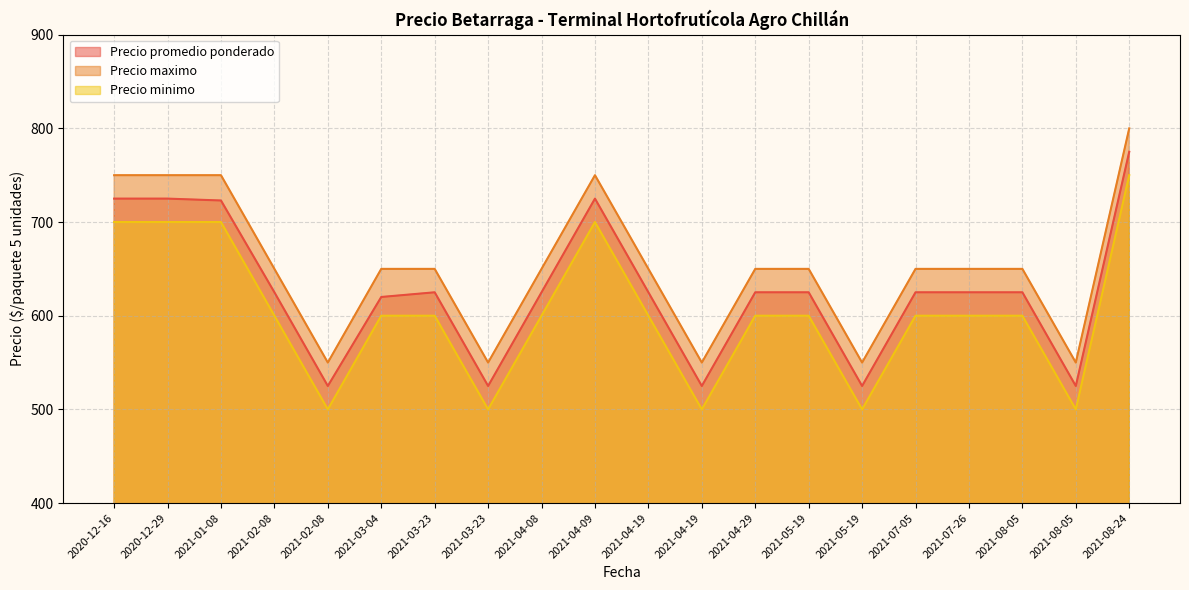

At which label is Precio maximo closest to 675?

2021-08-05